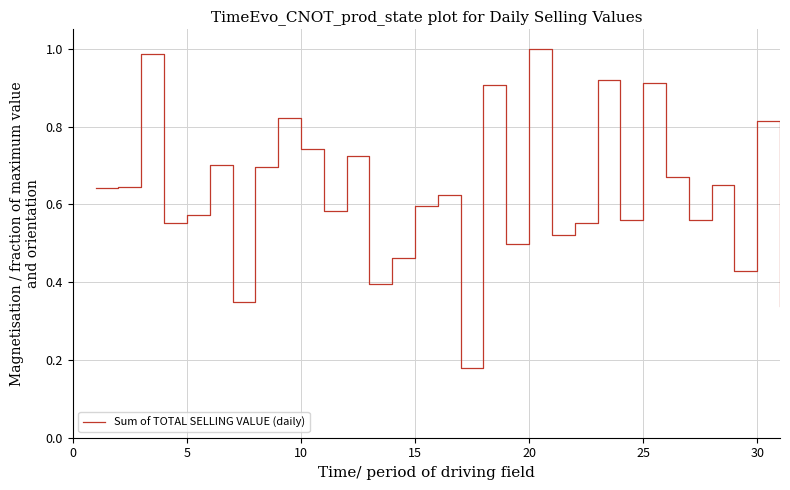

Does the chart have visible grid lines?

Yes